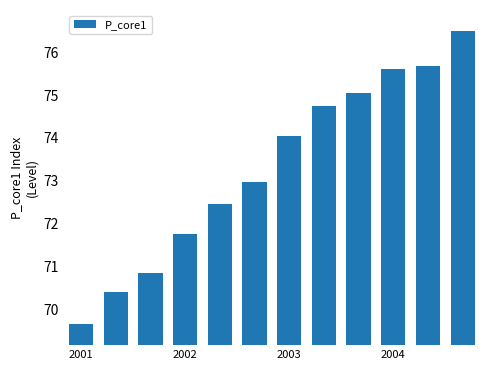

What is the value of the 4th bar from the left?

71.8